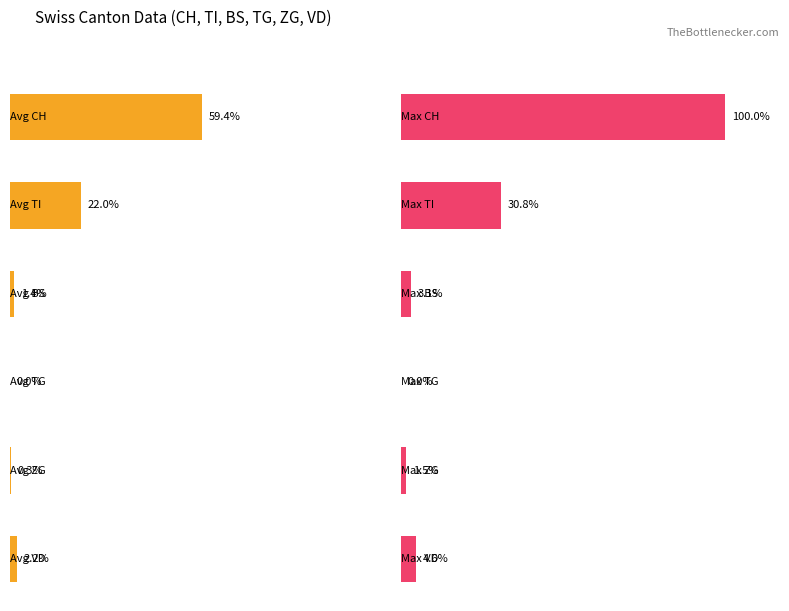

True or false: VD has a value of -3 at -2.

False